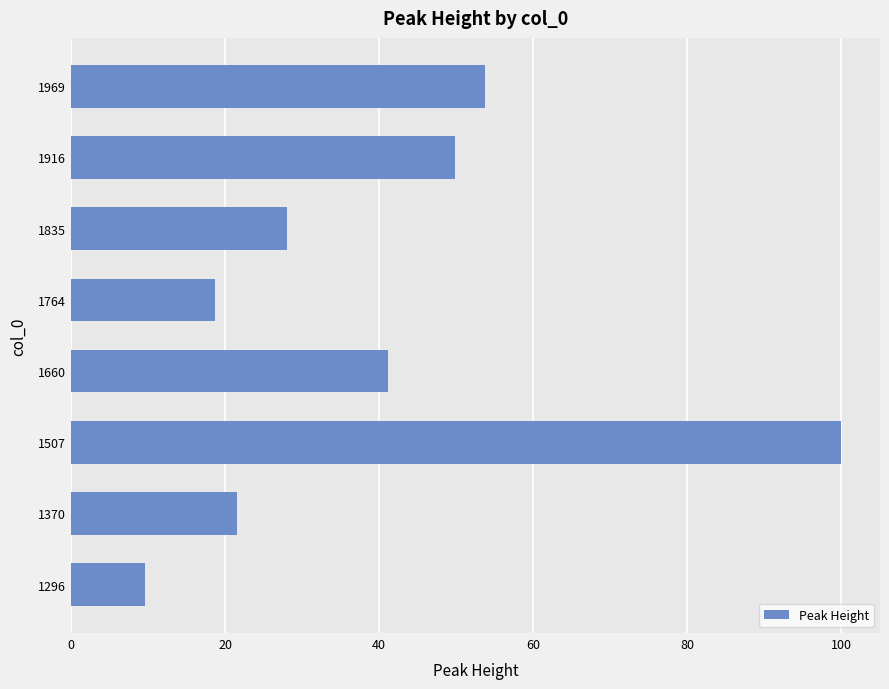

Rank the categories by value from lowest to highest.

1296, 1764, 1370, 1835, 1660, 1916, 1969, 1507